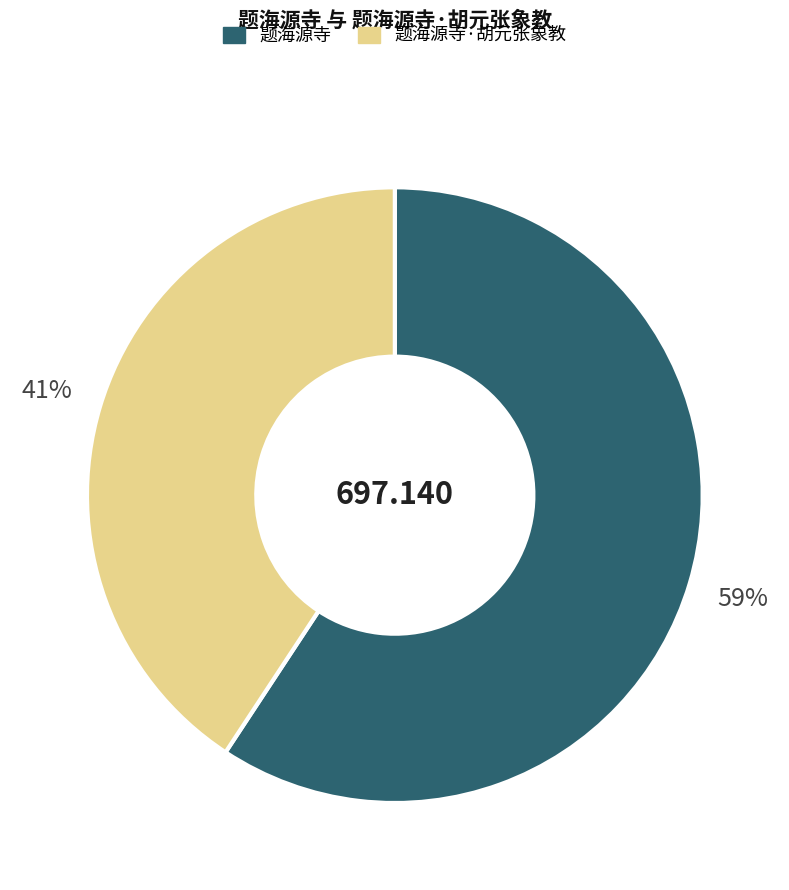

Is there a majority slice in this chart?

Yes